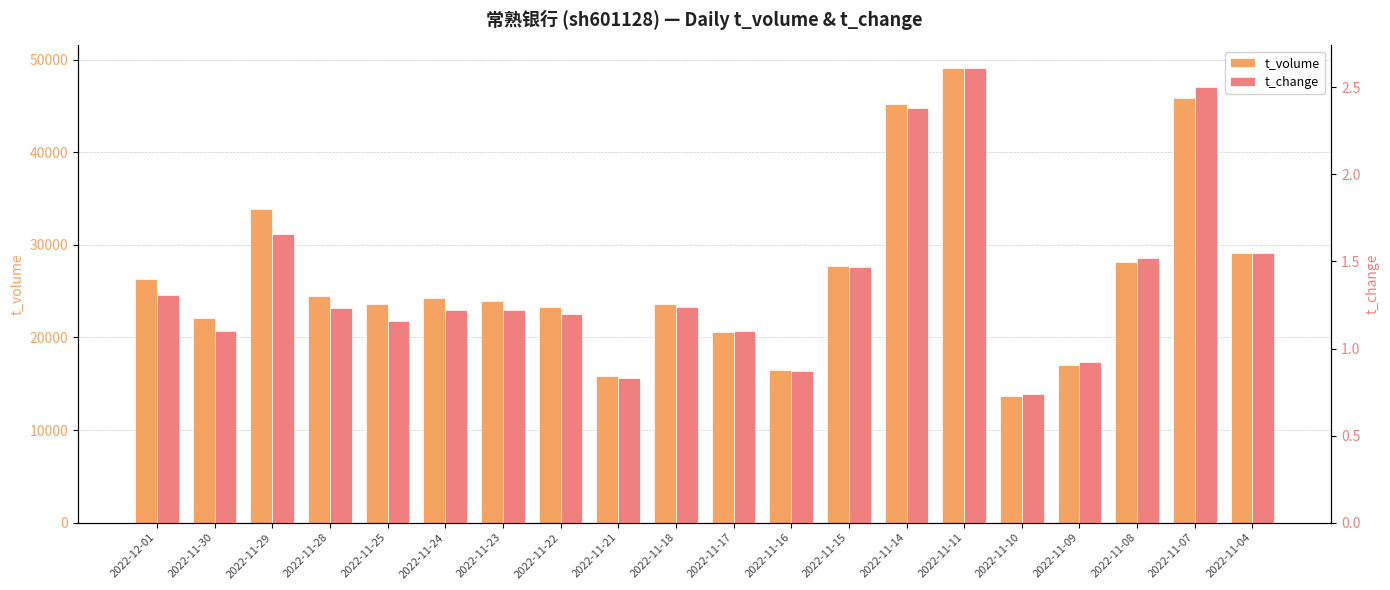

Is the value of t_volume at 2022-11-09 greater than the value of t_change at 2022-11-24?

Yes